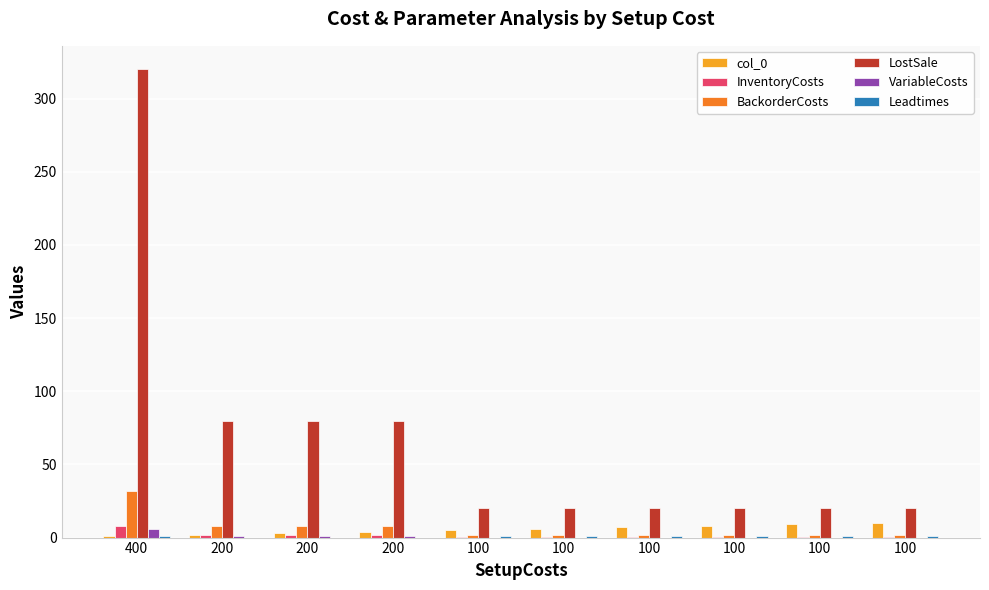

Is the value of VariableCosts at 200 greater than the value of Leadtimes at 100?

No